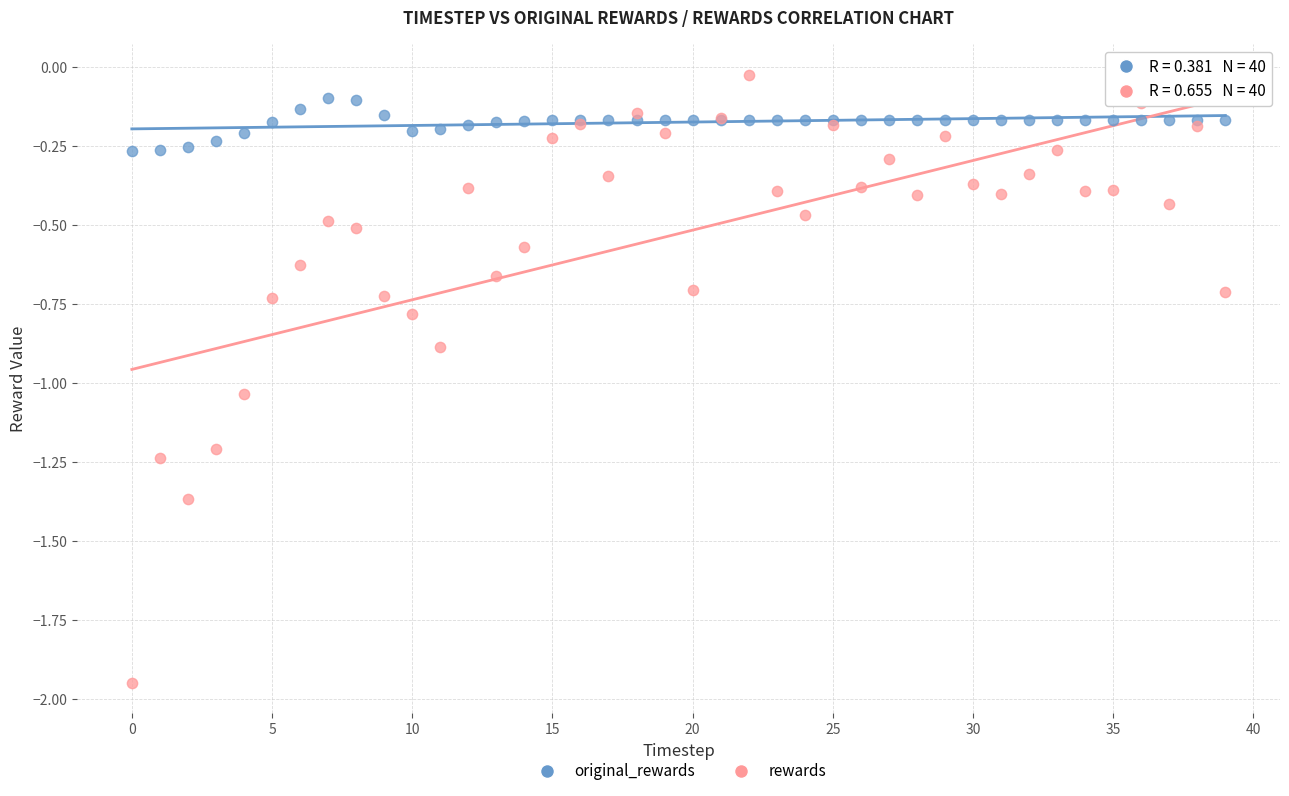

Which series has the largest Y range (max minus min)?

rewards